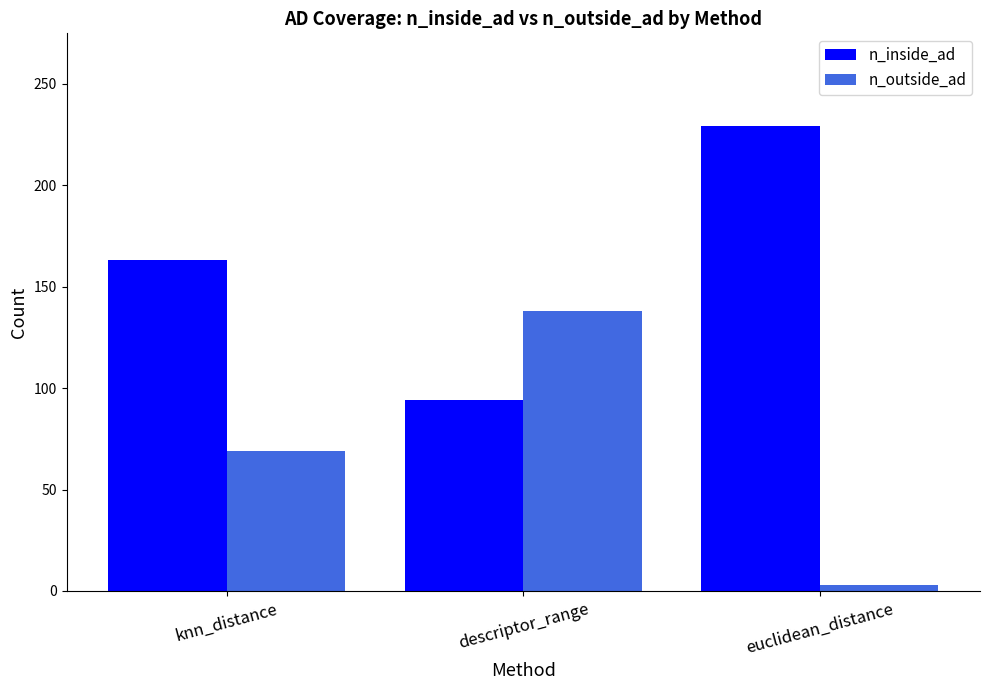

Where is n_inside_ad nearest to the value 161?

knn_distance